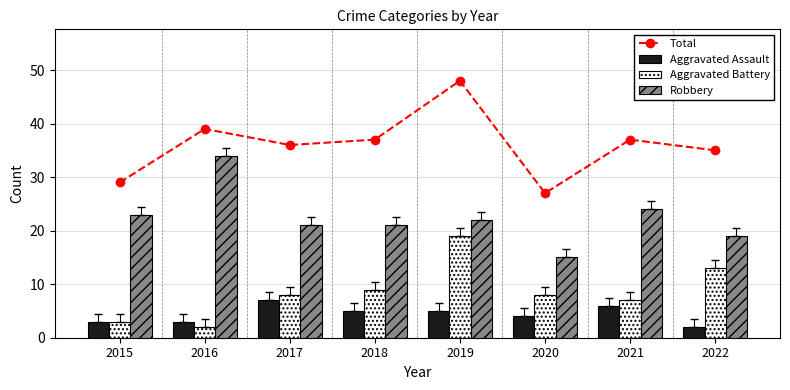

Between 2016 and 2017, which series saw the biggest shift?

Robbery